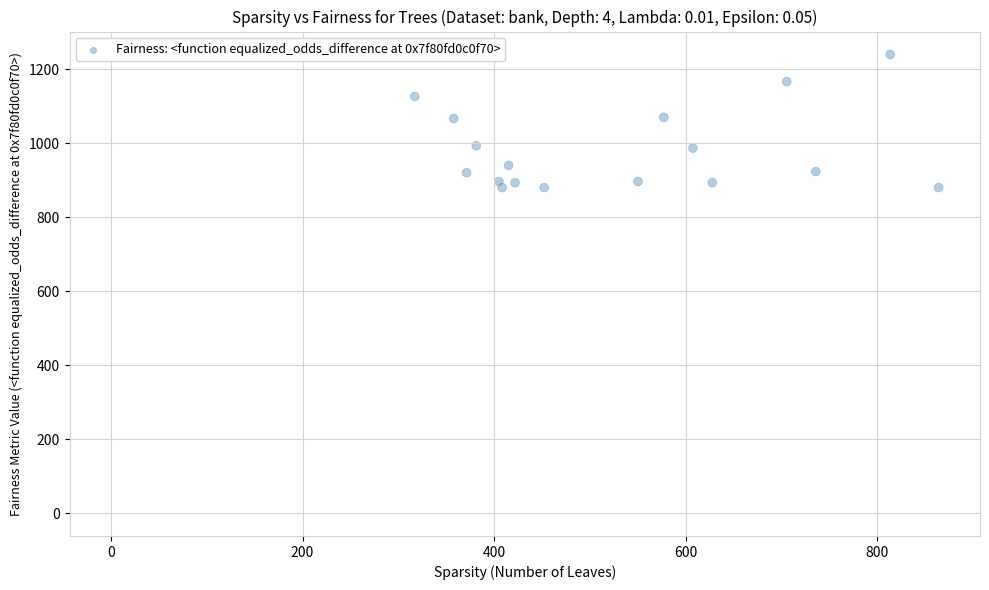

What is the range of X values (max minus min)?

864.0